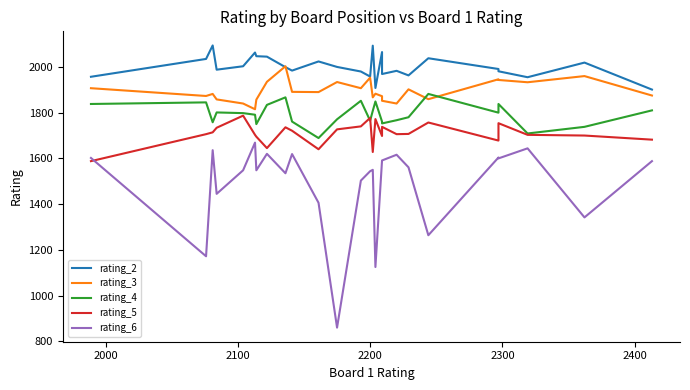

What is the maximum value shown in the chart?

2094